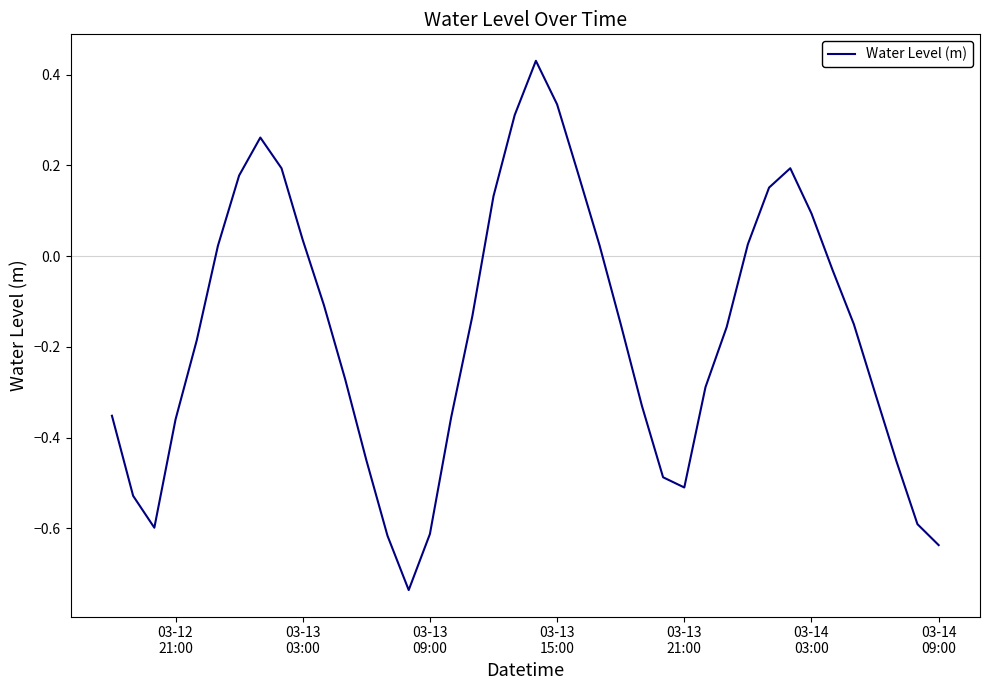

What is the difference between the maximum and minimum values?

1.2